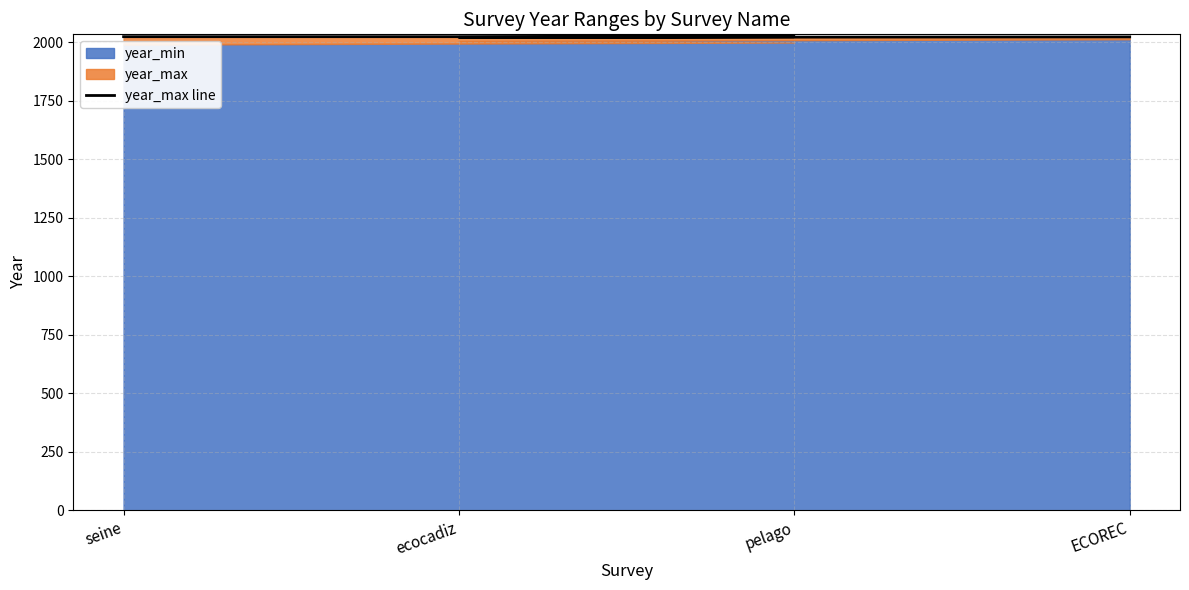

What is the label of the 3rd point from the left?

ecocadiz